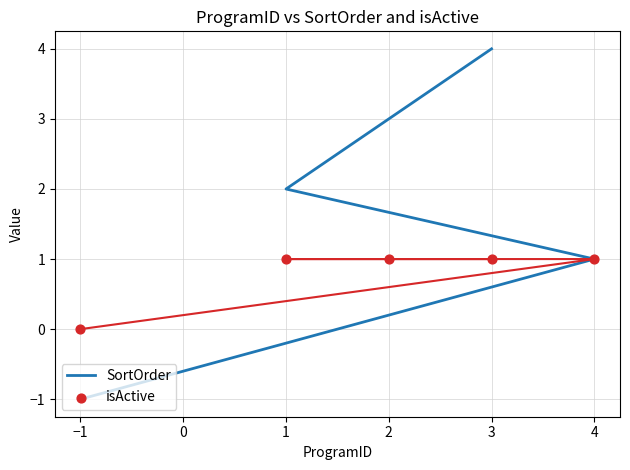

Which series reaches the minimum Y coordinate?

SortOrder